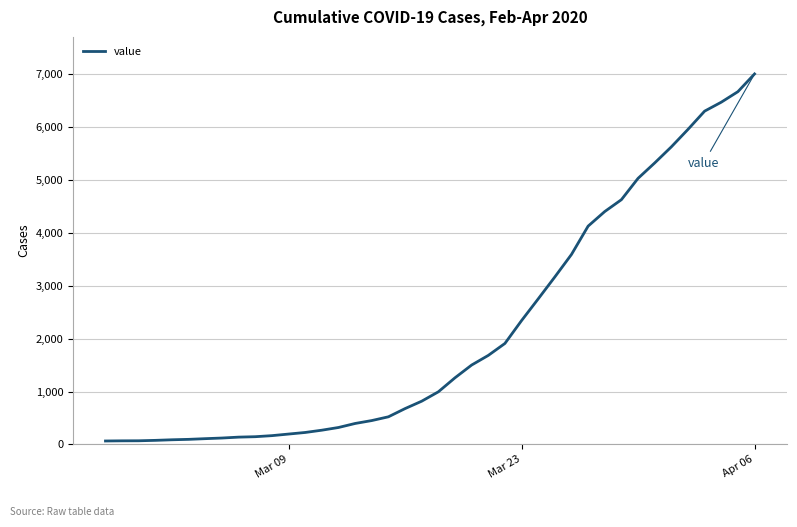

What is the greatest value displayed?

7001